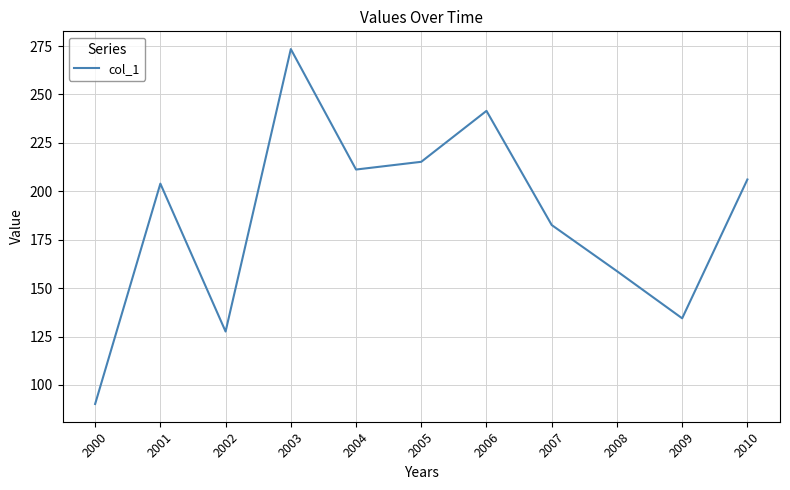

Reading left to right, what are all the values shown in this chart?

90.2	203.9	127.6	273.4	211.2	215.2	241.5	182.6	158.8	134.4	206.1